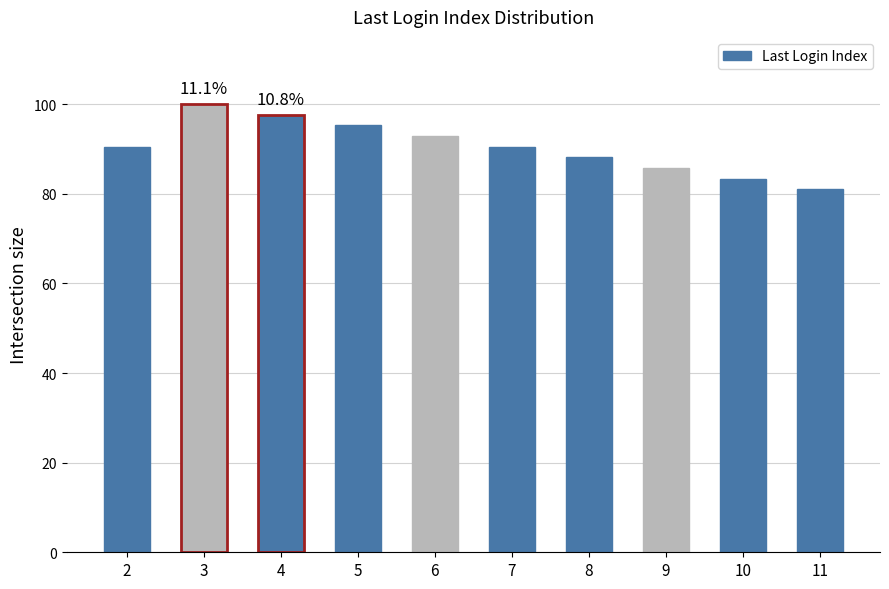

What is the value of the 2nd bar from the left?

100.0